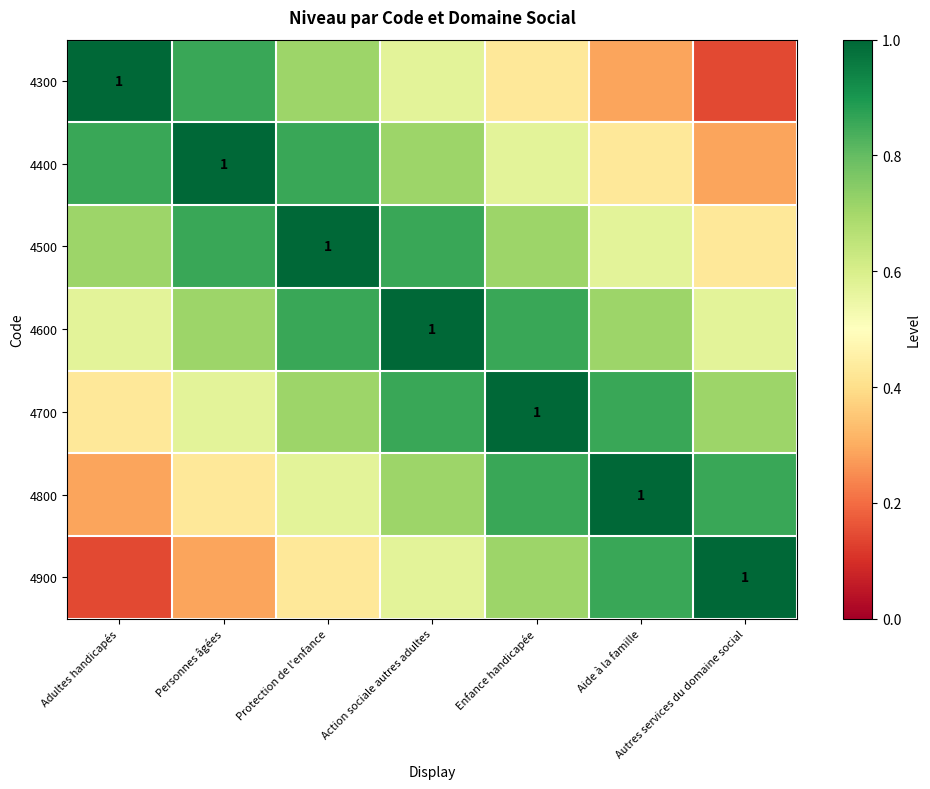

What is the difference between the highest and lowest values at Aide à la famille?

0.7